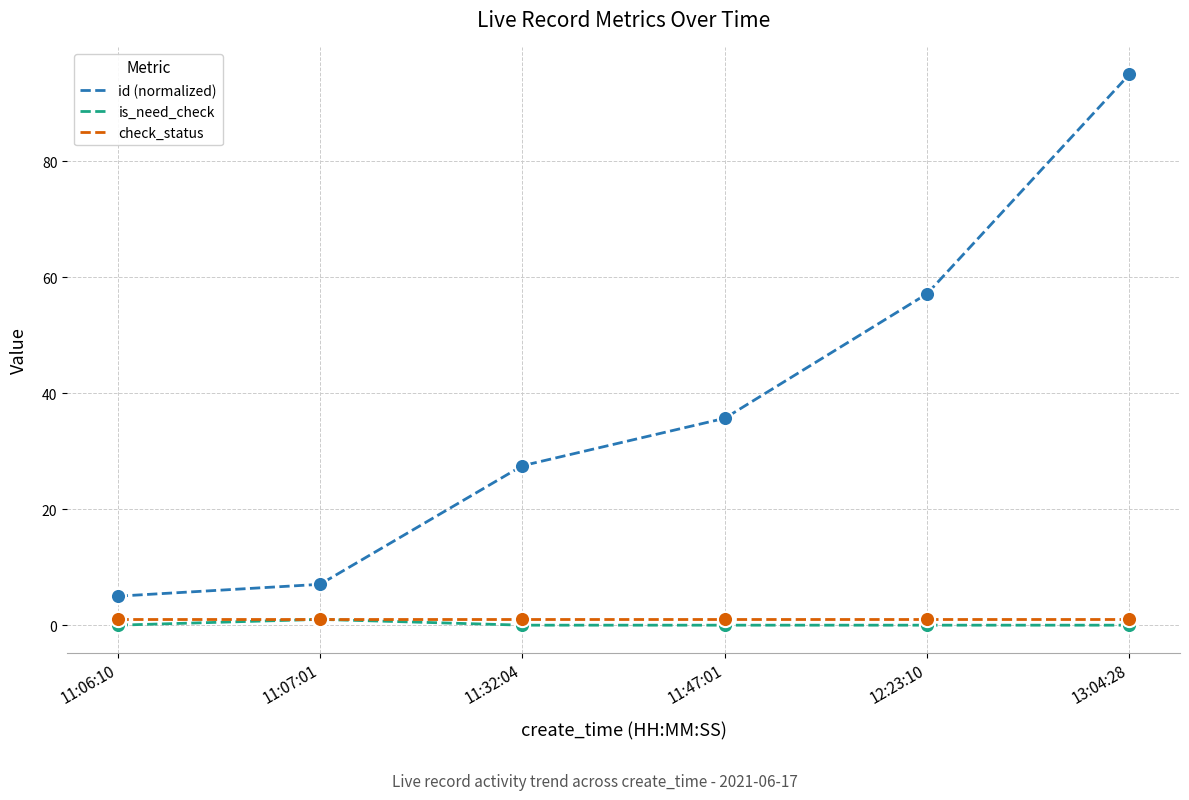

Which series has the largest total across all categories?

id (normalized)